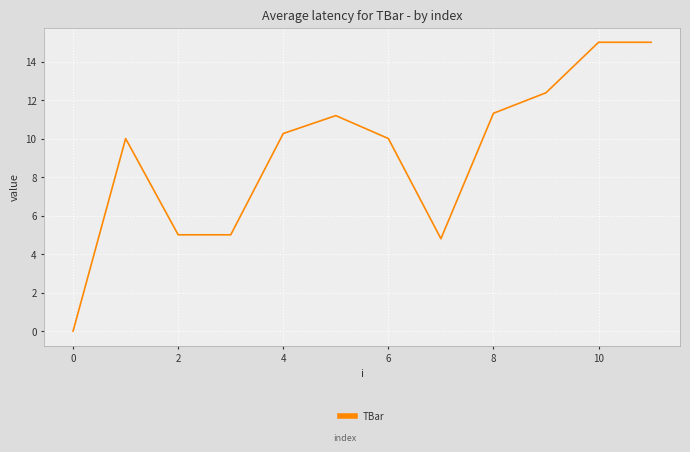

What is the difference between the maximum and minimum values?

15.0